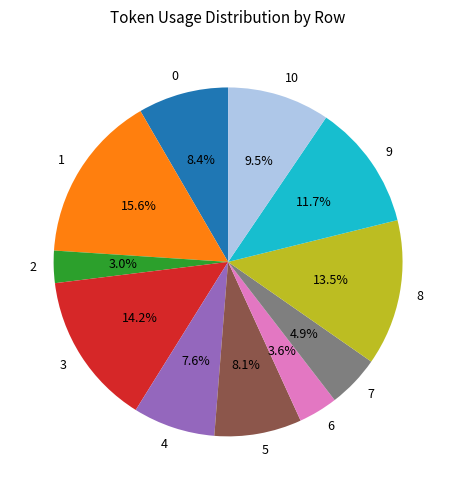

Approximately how many times larger is the value at 5 compared to 2?

2.7